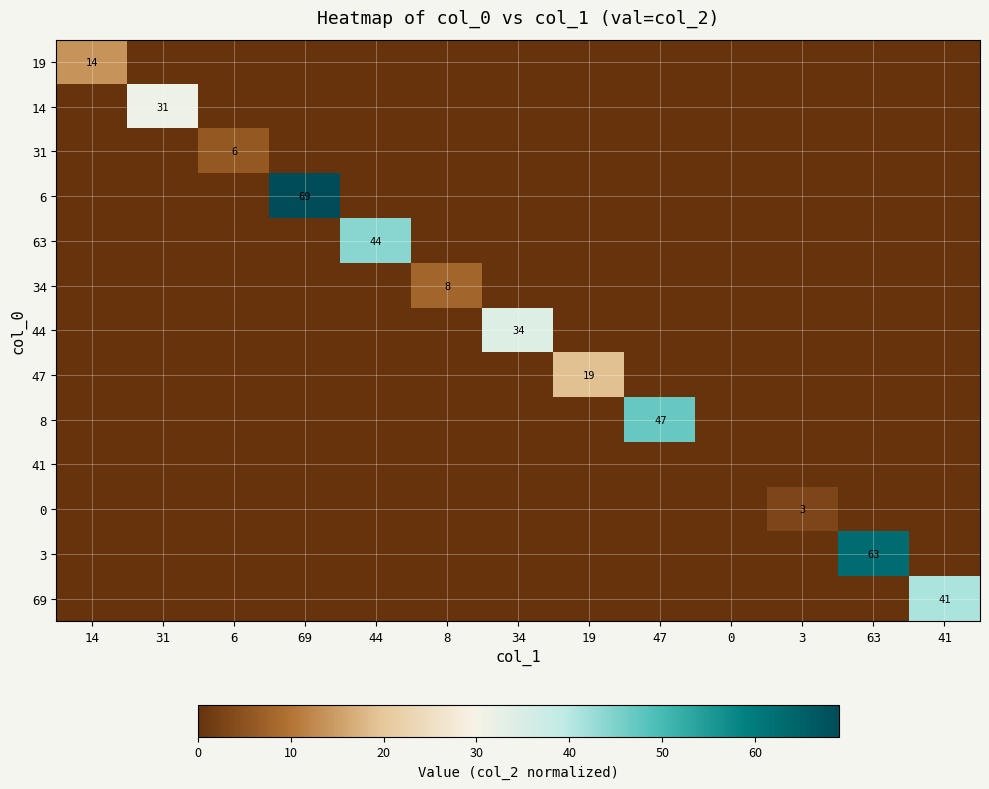

Rank the series by their maximum value, from lowest to highest.

41, 0, 31, 34, 19, 47, 14, 44, 69, 63, 8, 3, 6